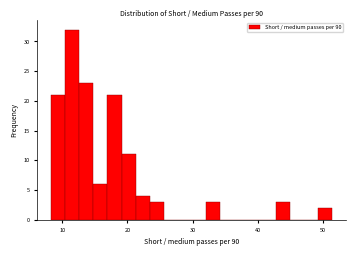

Read against the x-axis, roughly where is the centre of the tallest bar?

12